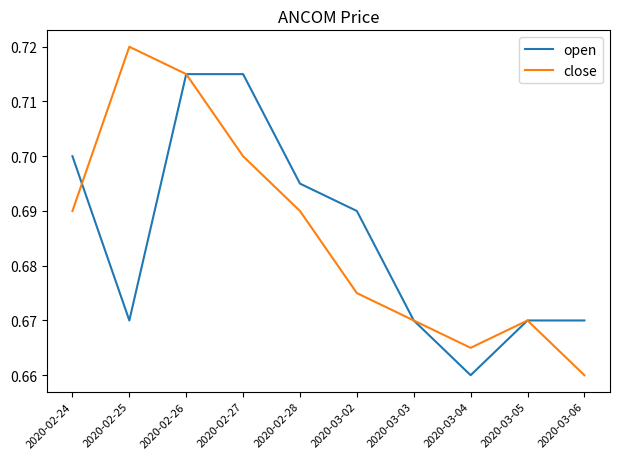

Is the value of close at 2020-02-25 greater than the value of open at 2020-02-28?

Yes